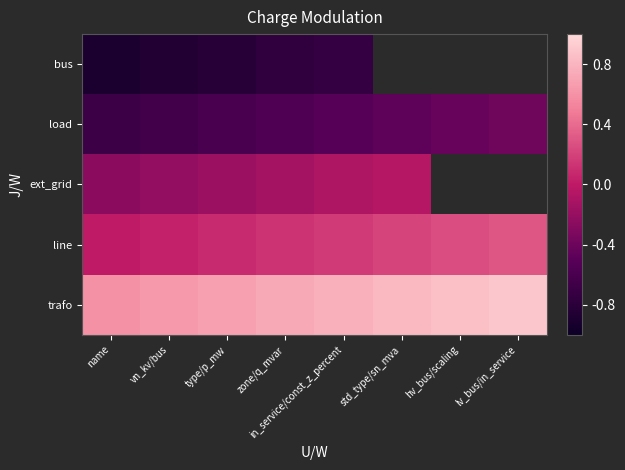

What is the minimum value for load?

-0.7